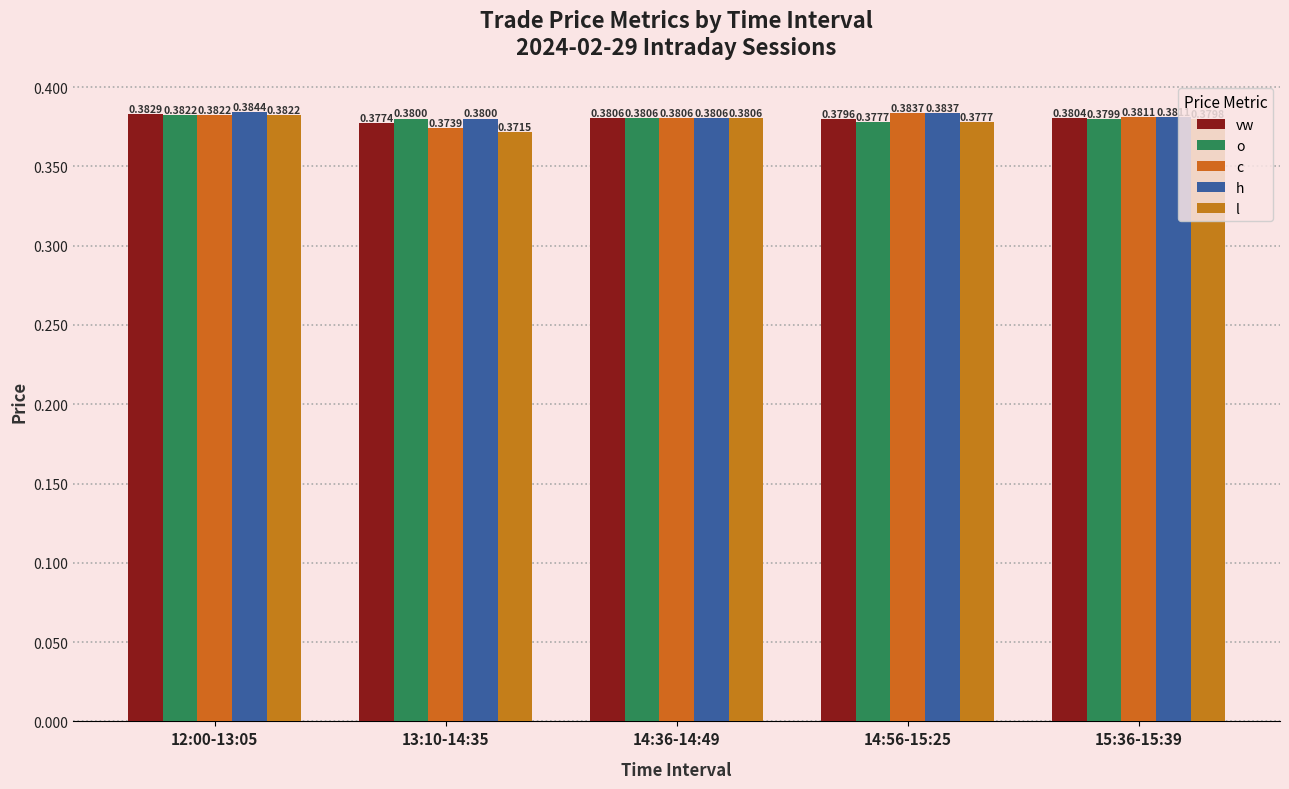

What is the label of the 2nd bar from the right?

14:56-15:25